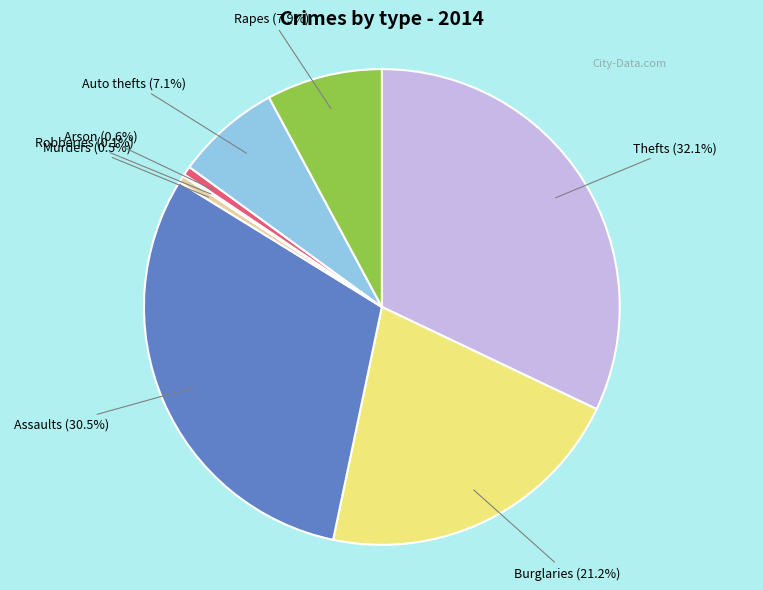

Which has a higher value, Rapes or Arson?

Rapes